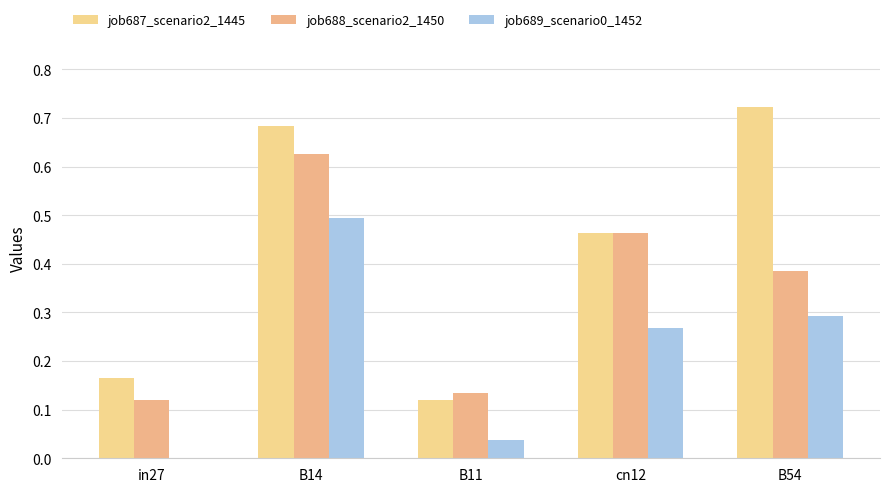

What is the approximate value of job688_scenario2_1450 at B14?

0.6